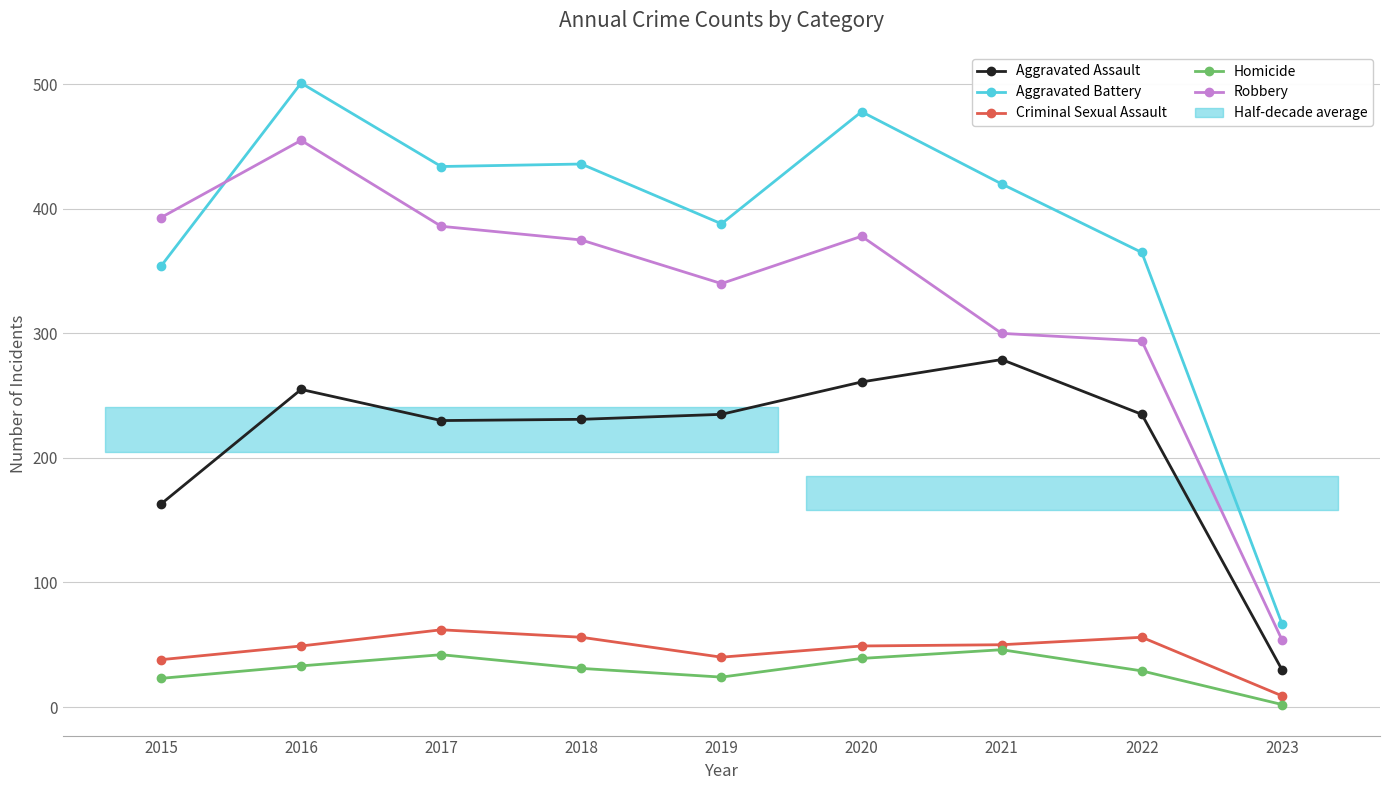

What is the approximate value of Homicide at 2015?

23